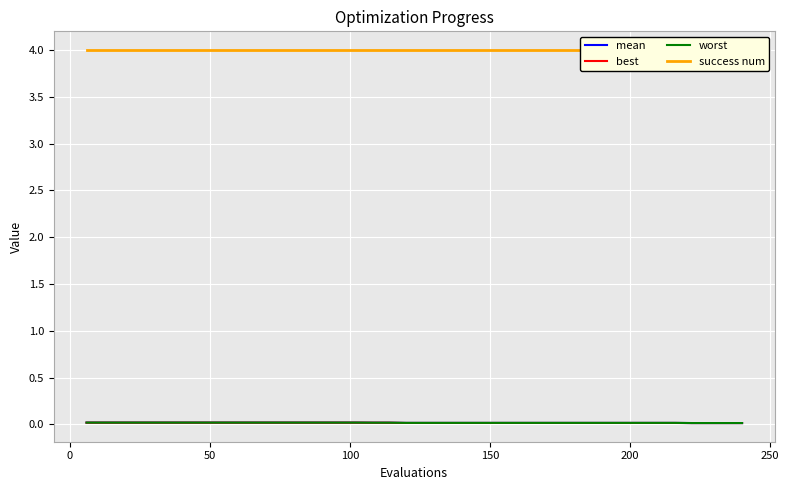

Is the value of mean at 19 greater than the value of best at 250?

No